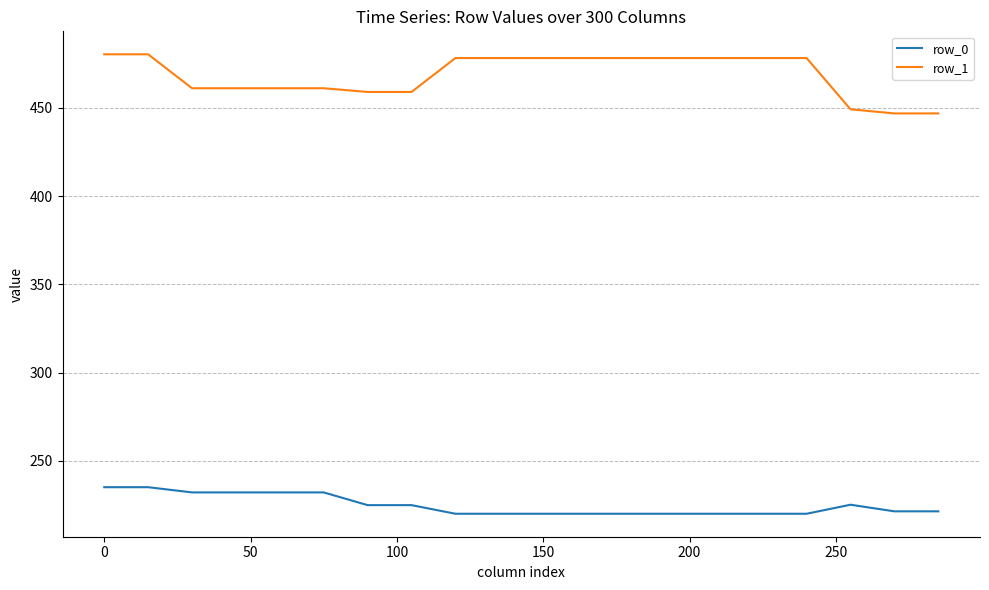

What is the minimum value shown in the chart?

220.1